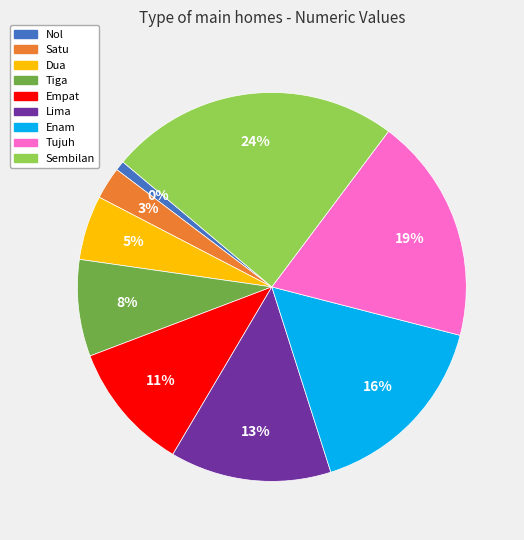

Combined, what portion of the pie is Nol and Tujuh?

18.9%